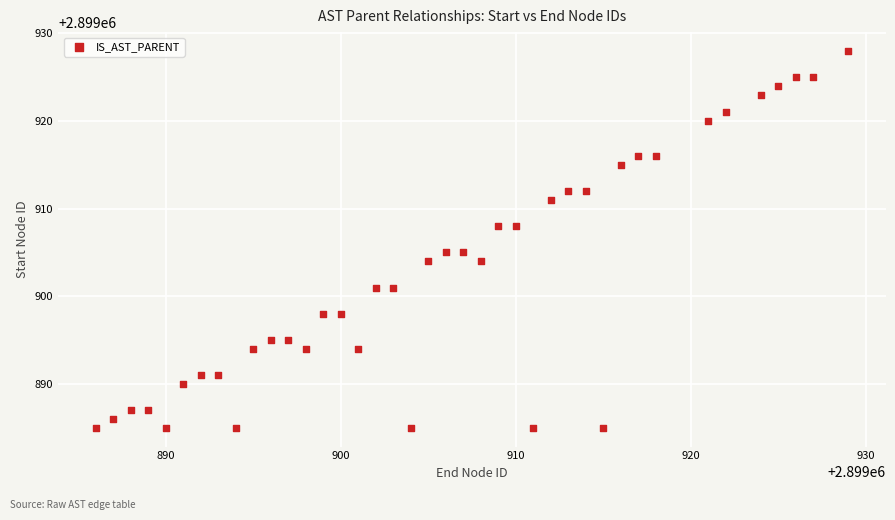

What is the range of X values (max minus min)?

43